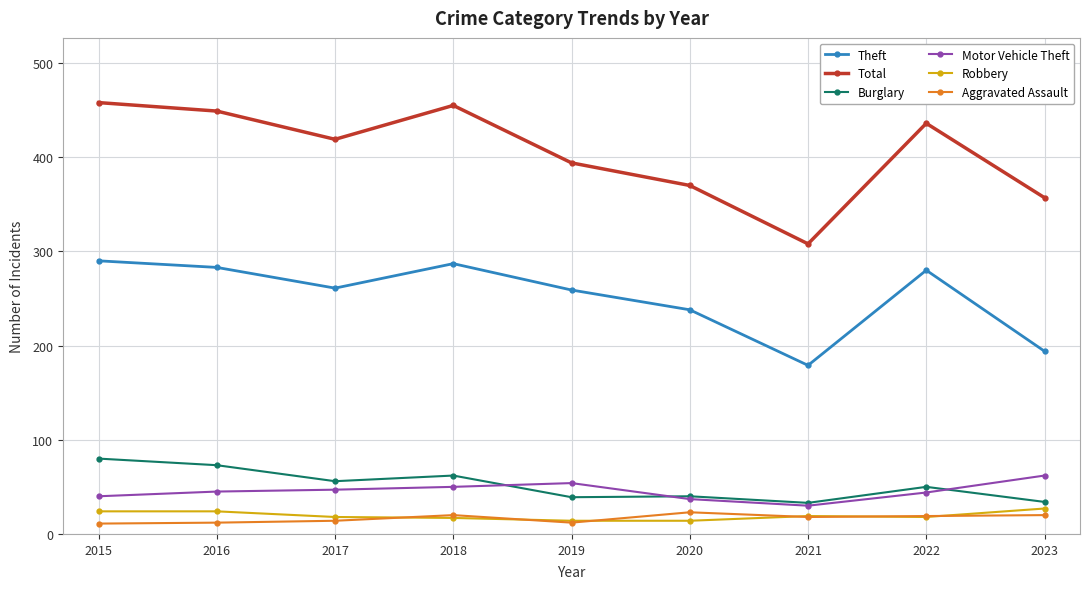

What is the maximum value for Theft?

290